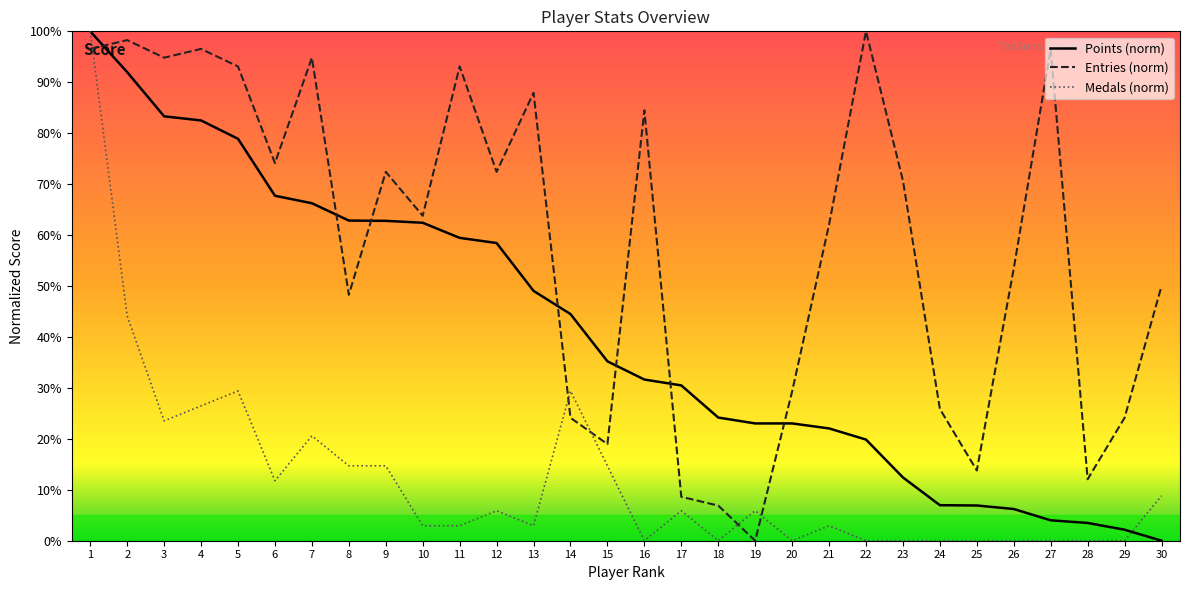

How many intersections are there between Medals (norm) and Entries (norm)?

5